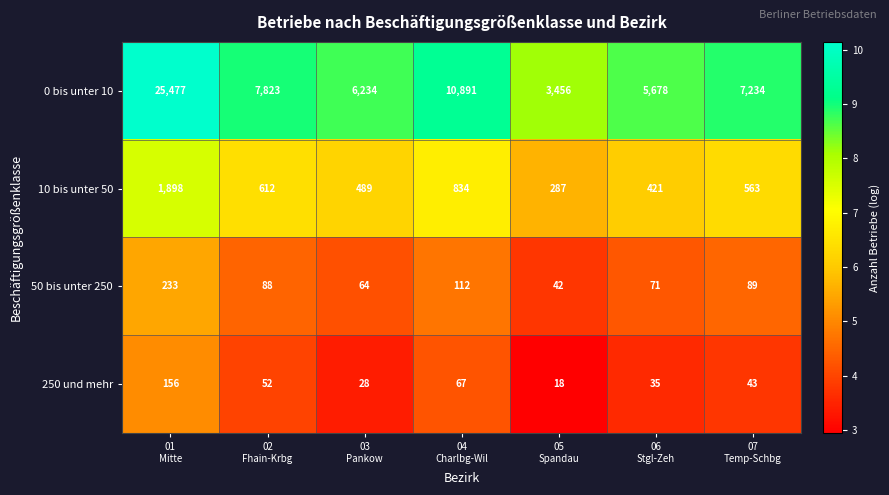

Which series has the largest range (max minus min)?

0 bis unter 10